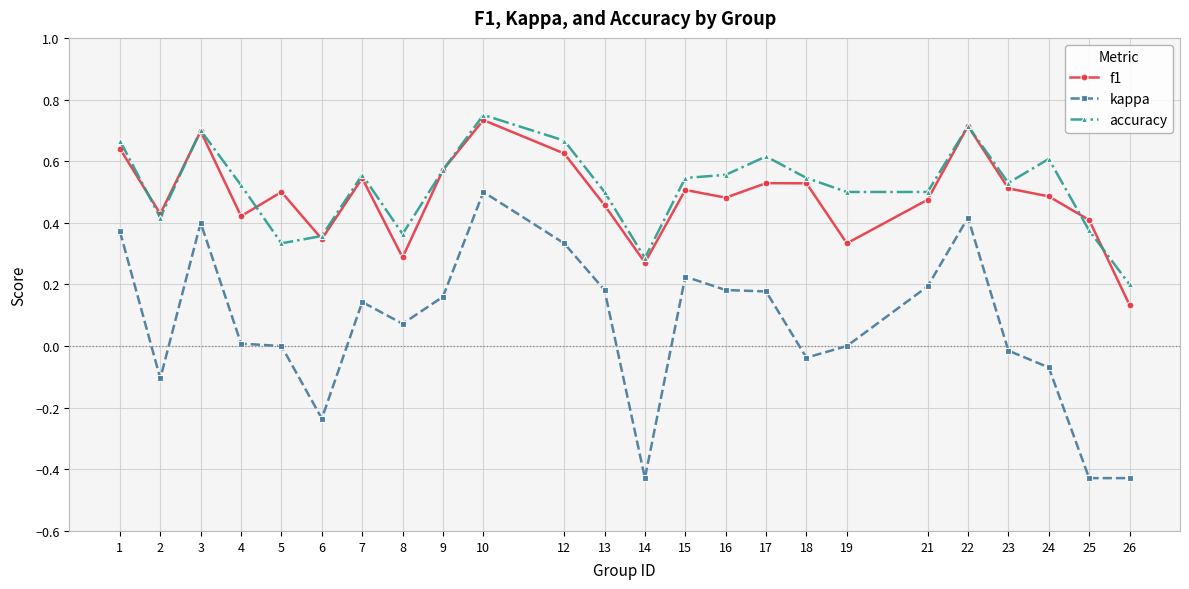

Which category has the lowest value in the f1 series?

26